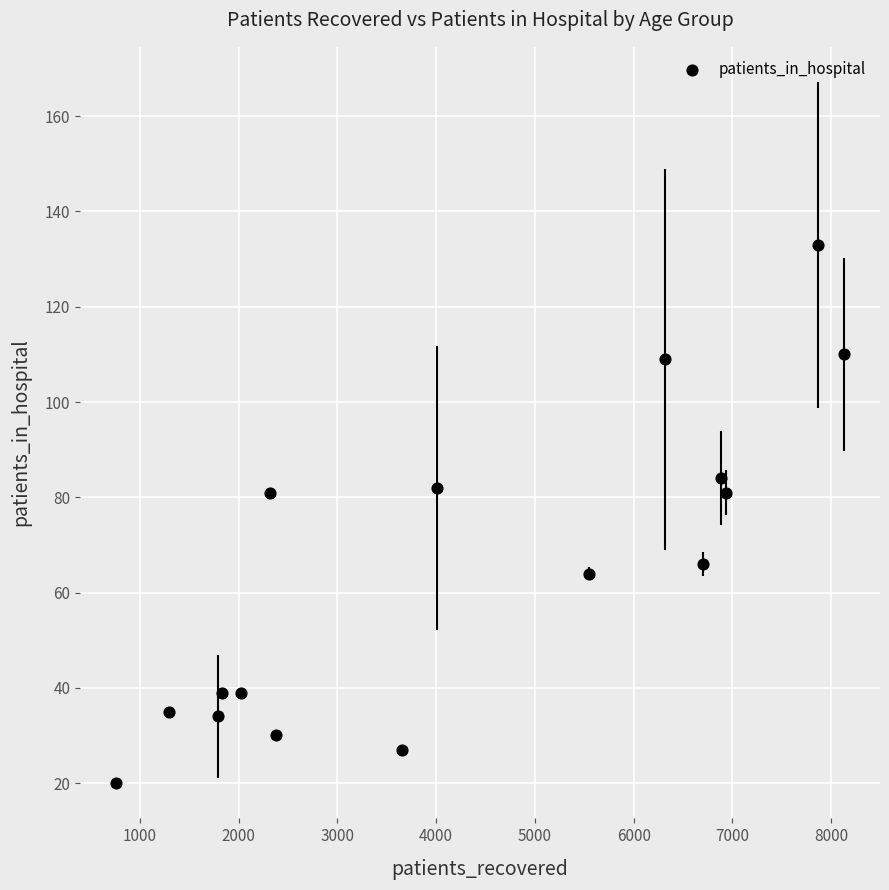

What is the range of Y values (max minus min)?

113